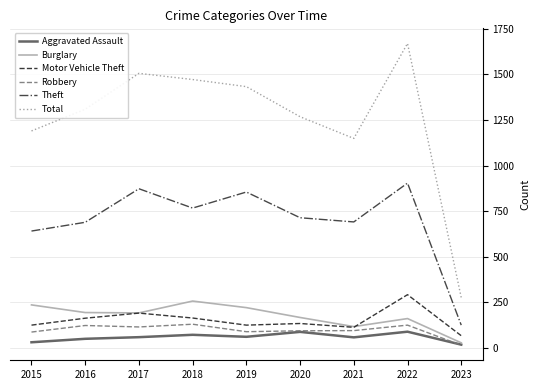

What is the total value across all series at 2021?

2223